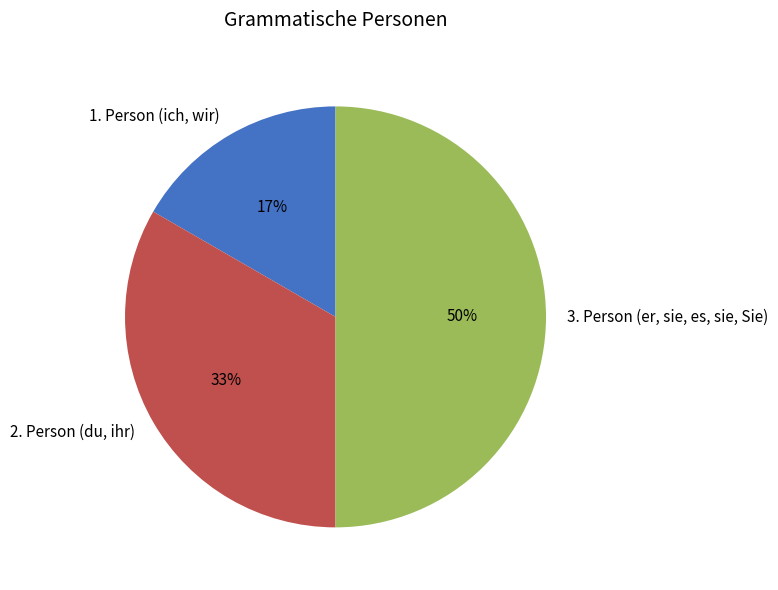

True or false: 3. Person (er, sie, es, sie, Sie) accounts for 50% of the total.

True